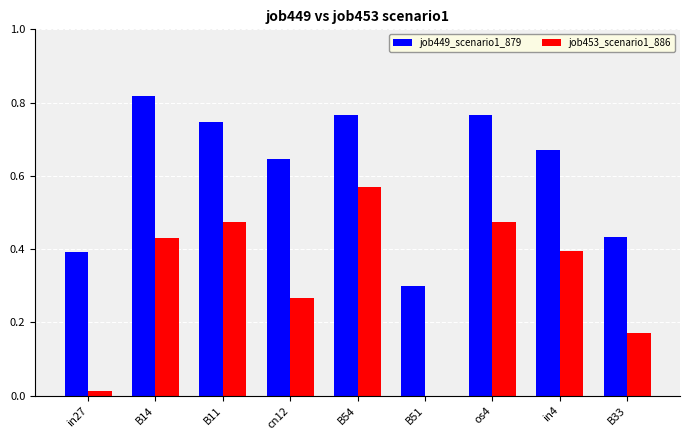

Count the number of data series in this chart.

2